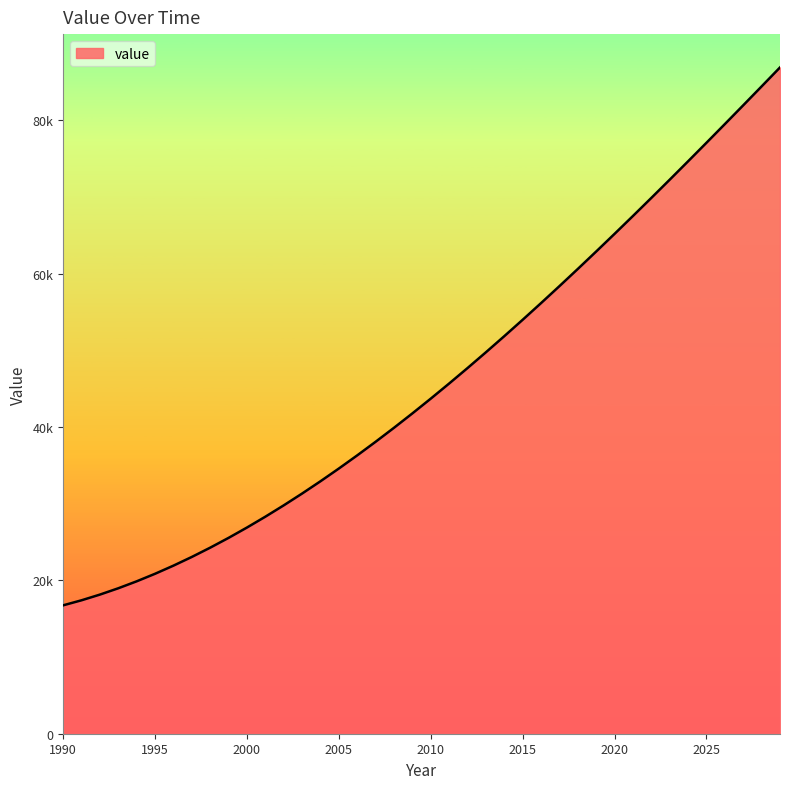

Reading right to left, list all the values displayed in this chart.

2029=86874.9	2028=84401.2	2027=81938.6	2026=79489.1	2025=77054.5	2024=74637.0	2023=72238.5	2022=69861.0	2021=67506.4	2020=65176.8	2019=62874.1	2018=60600.4	2017=58357.6	2016=56147.6	2015=53972.6	2014=51834.4	2013=49735.1	2012=47676.6	2011=45661.0	2010=43690.1	2009=41766.1	2008=39890.8	2007=38066.3	2006=36294.5	2005=34577.5	2004=32917.2	2003=31315.6	2002=29774.7	2001=28296.5	2000=26882.9	1999=25536.0	1998=24257.7	1997=23050.0	1996=21914.9	1995=20854.5	1994=19870.6	1993=18965.2	1992=18140.4	1991=17398.1	1990=16740.4